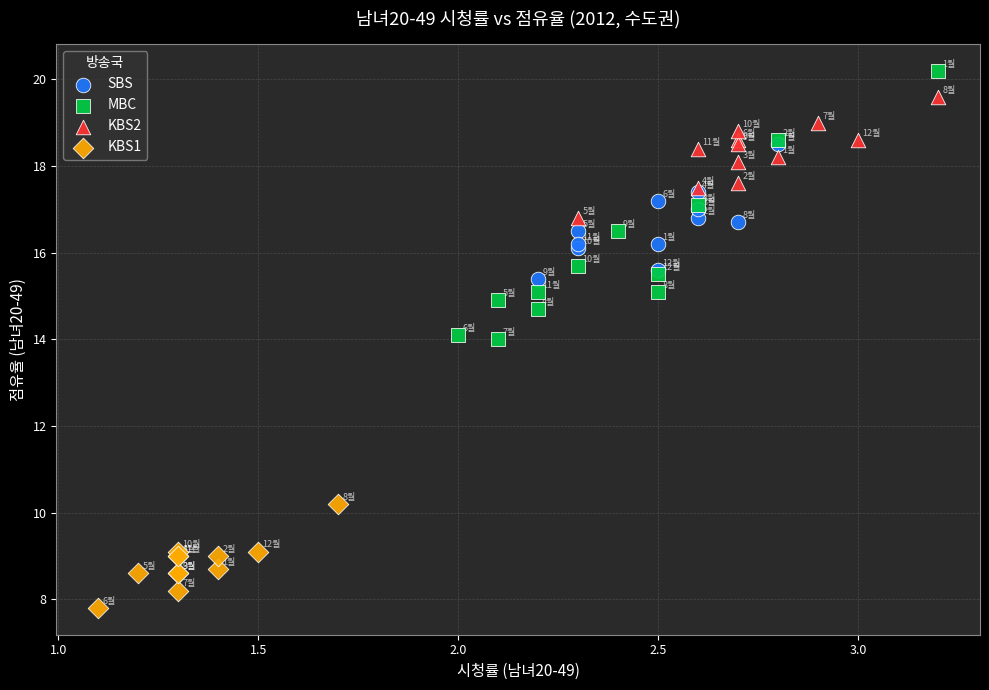

Which series has the largest Y range (max minus min)?

MBC